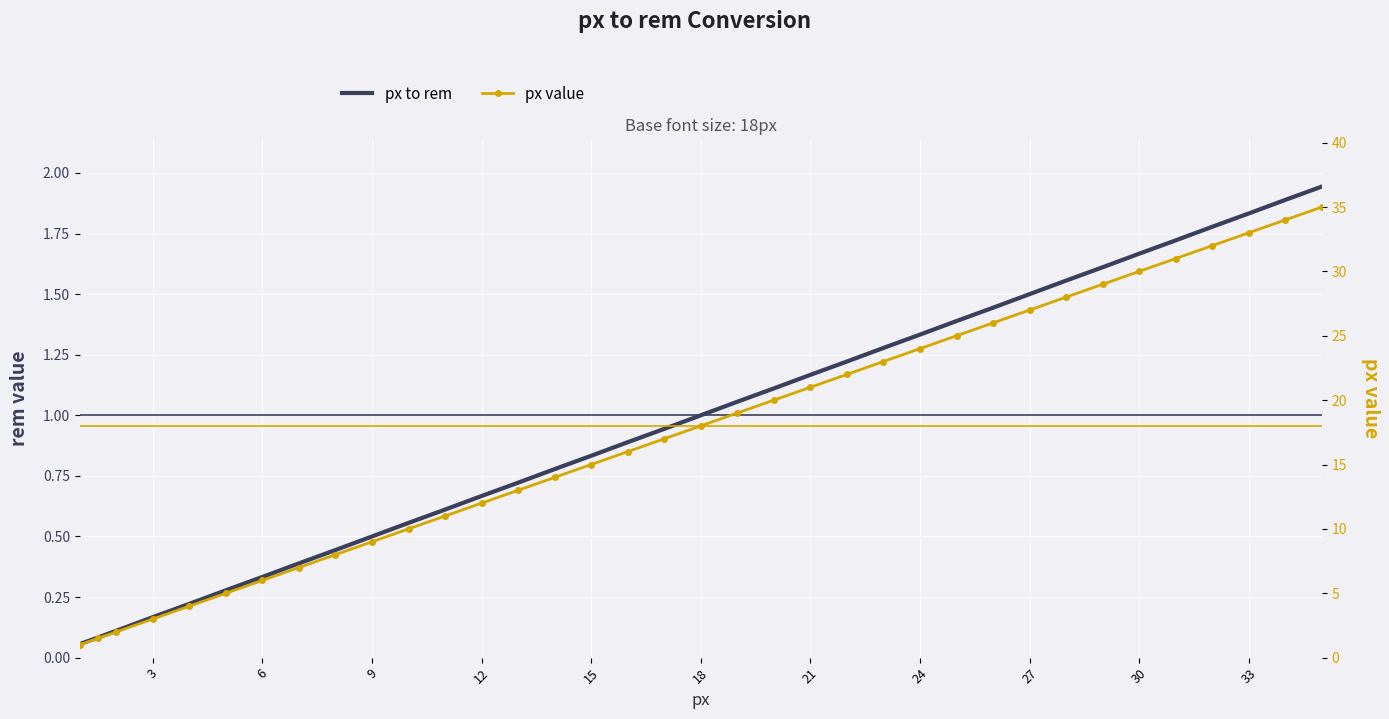

True or false: px value and px to rem intersect in this chart.

False